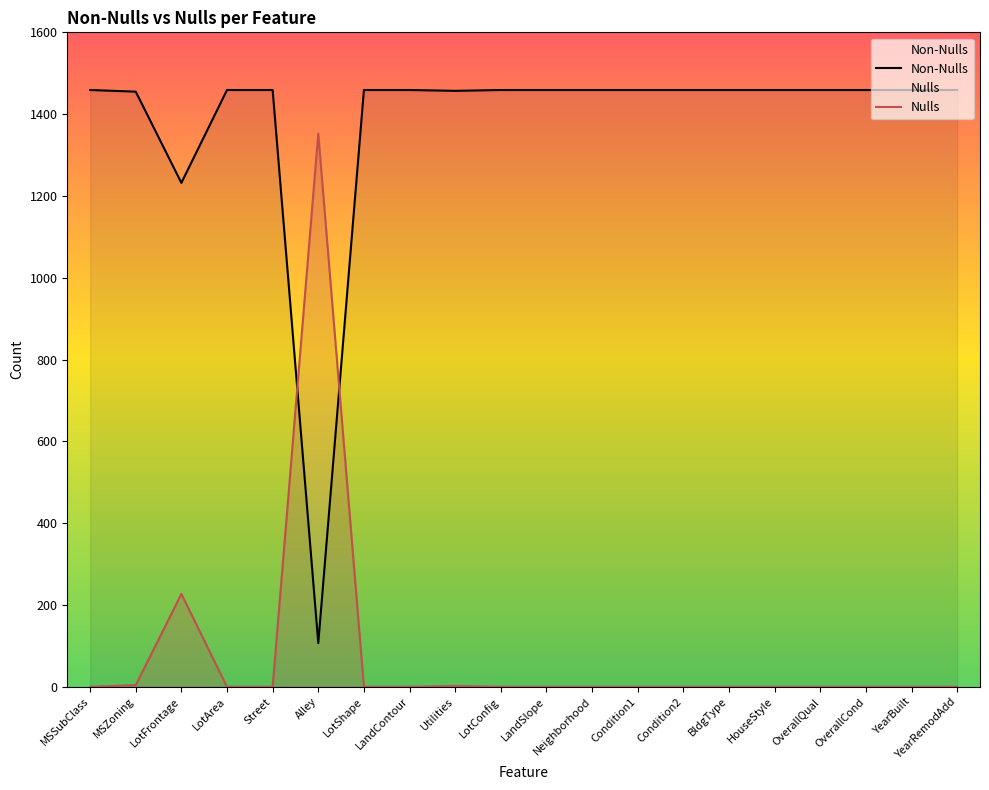

What are all the series names shown in the legend?

Non-Nulls, Nulls